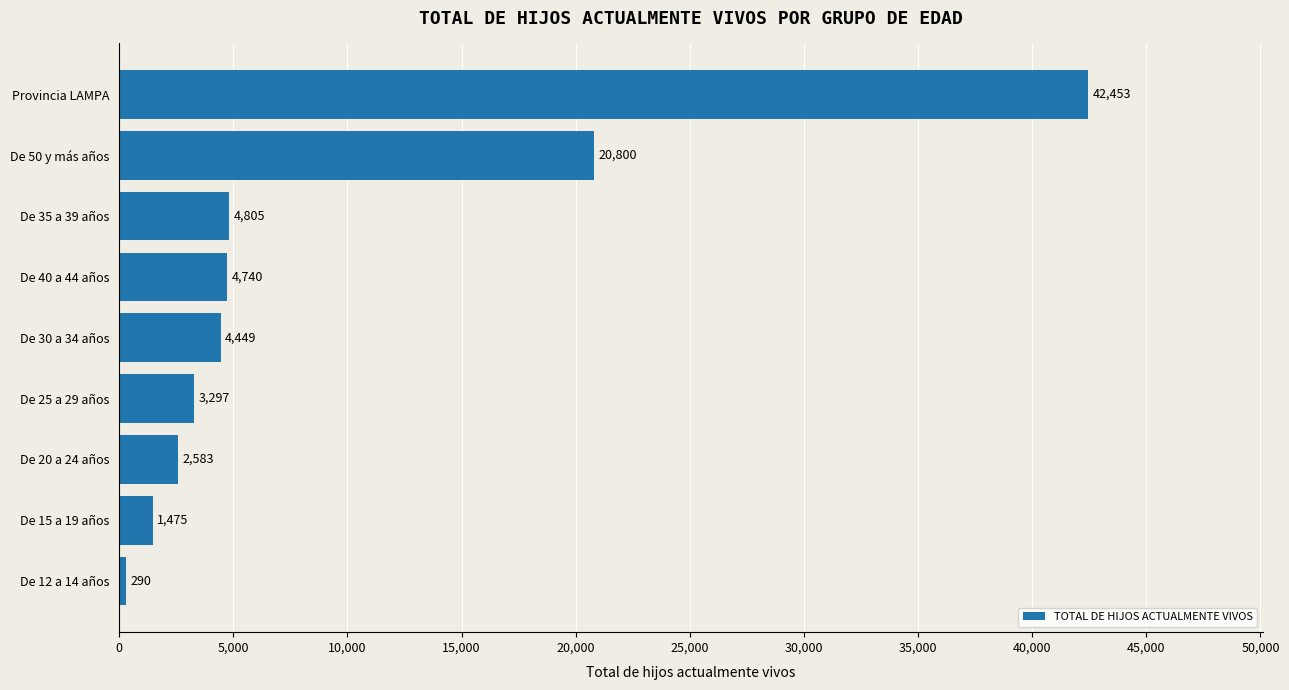

What is the difference between the second highest and minimum values?

20510